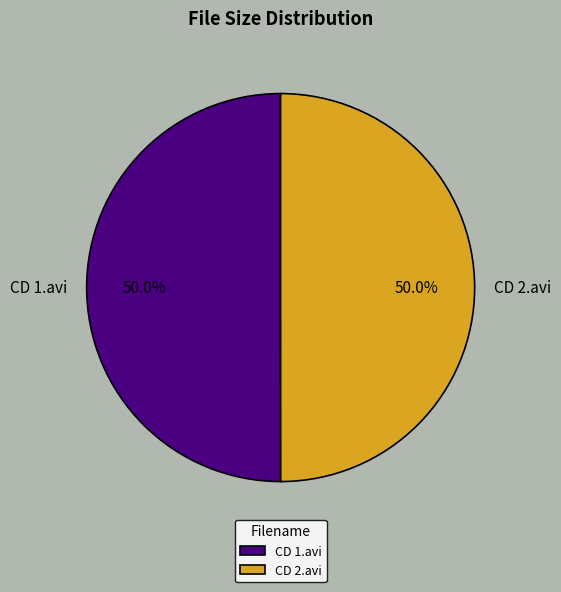

Combined, what portion of the pie is CD 2.avi and CD 1.avi?

100.0%